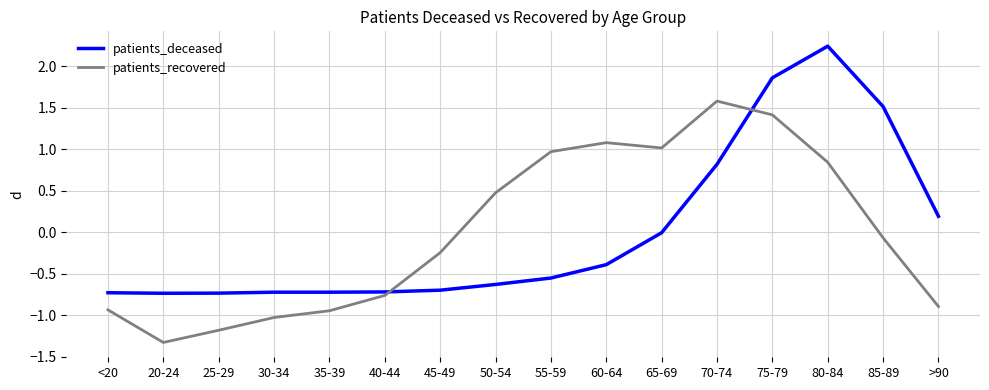

What position from the right is >90?

1